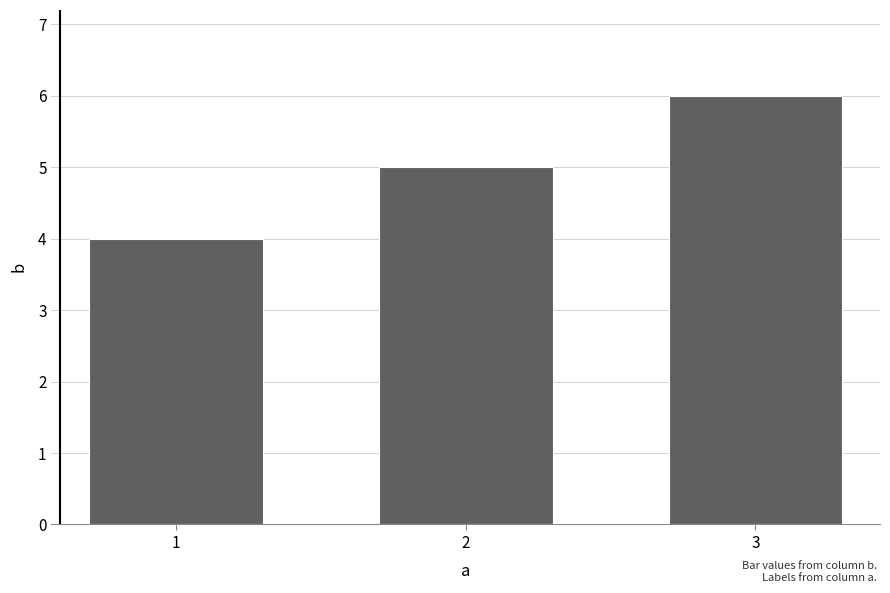

What value does the data have at 2?

5